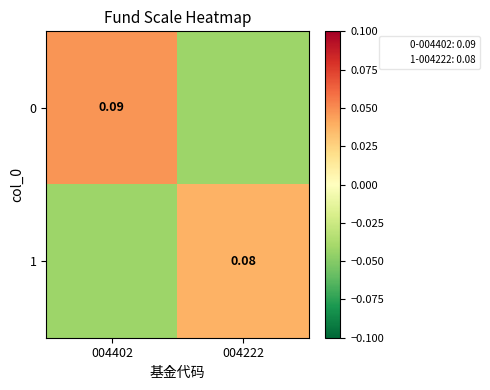

Is the value of 1 at 004402 greater than the value of 0 at 004222?

No